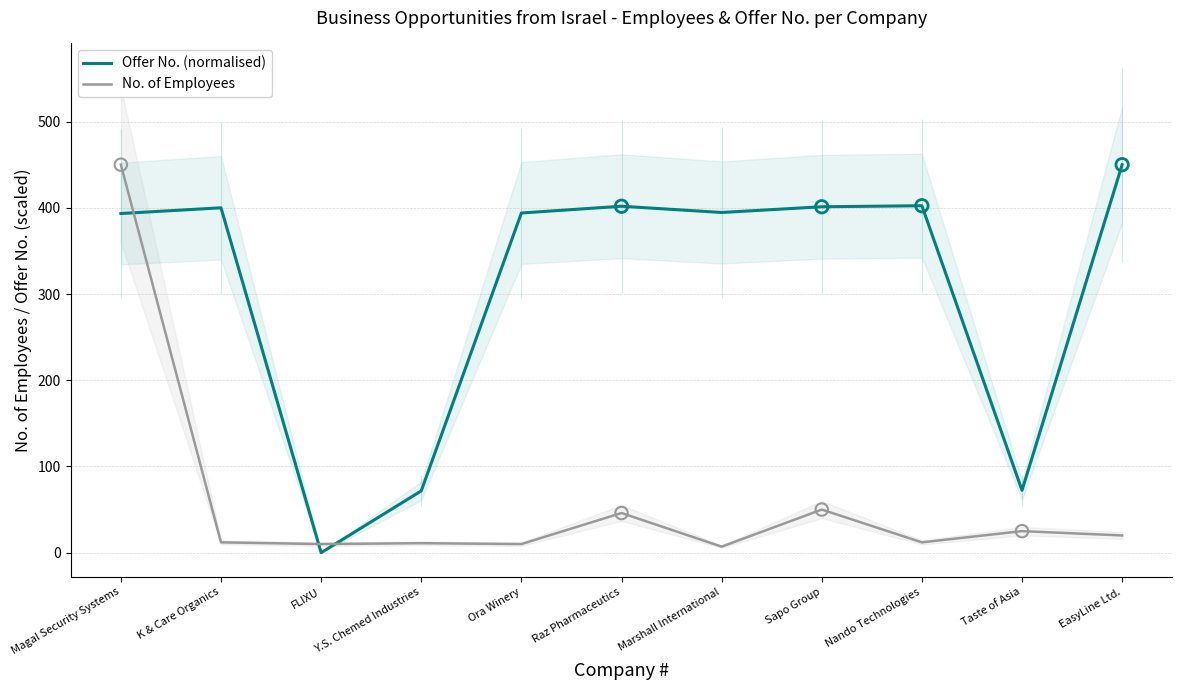

What is the total value across all series at Nando Technologies?

414.4